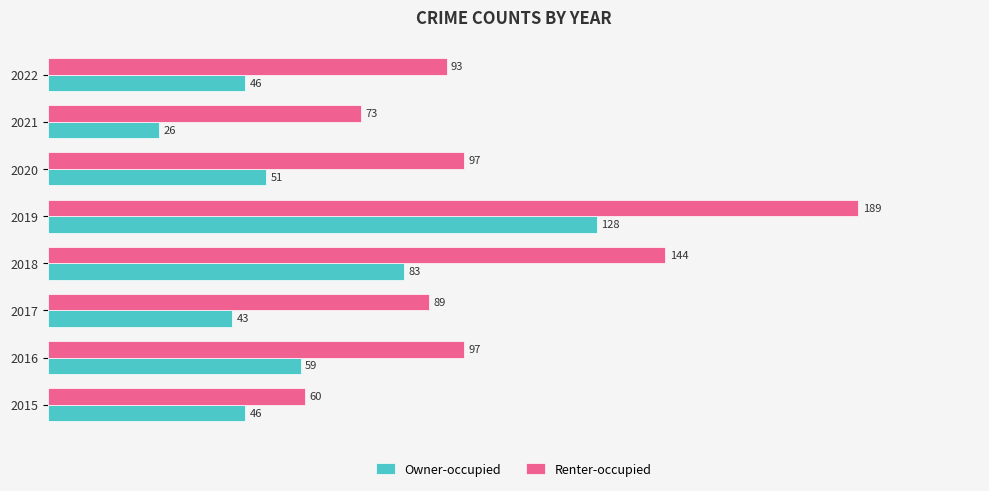

True or false: Owner-occupied has a value of 128 at 2019.

True